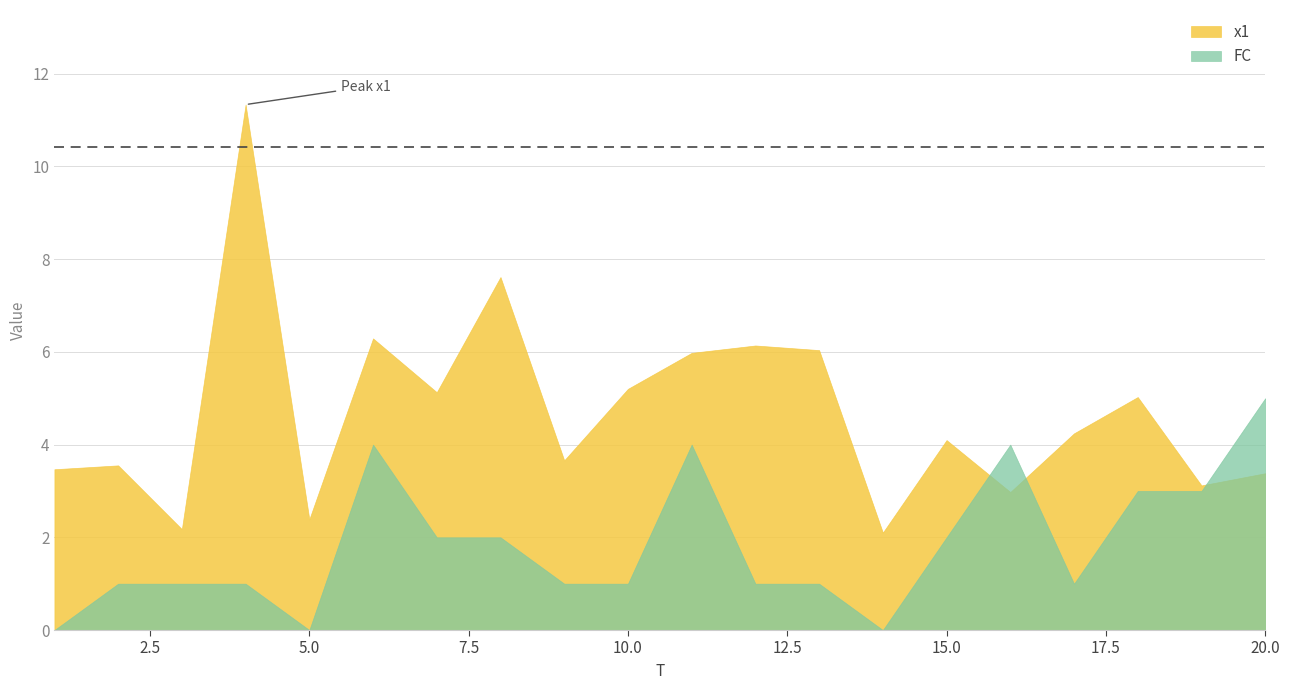

Between 20 and 18, which is larger?

18